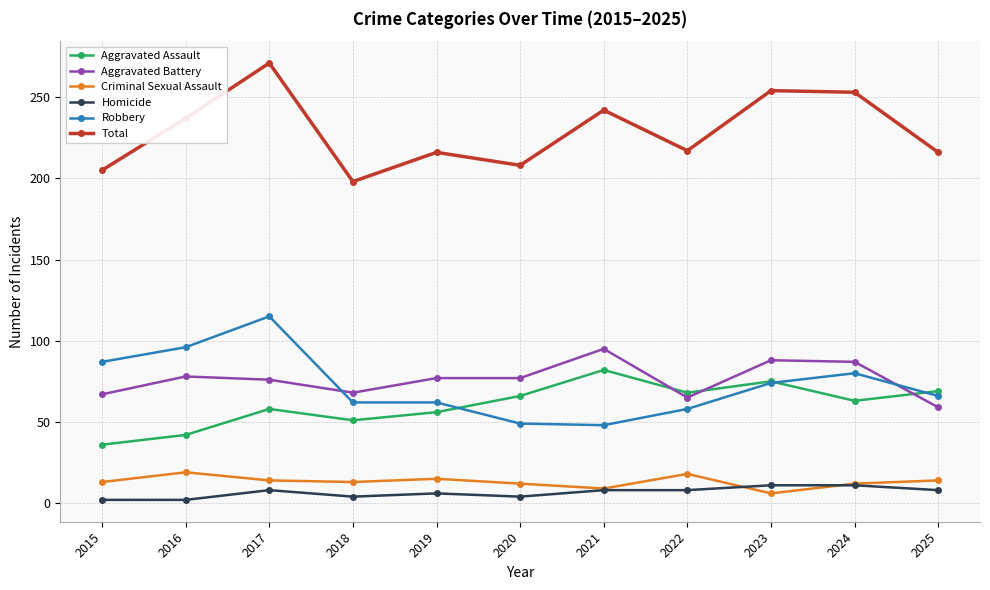

Count the number of categories in the chart.

11